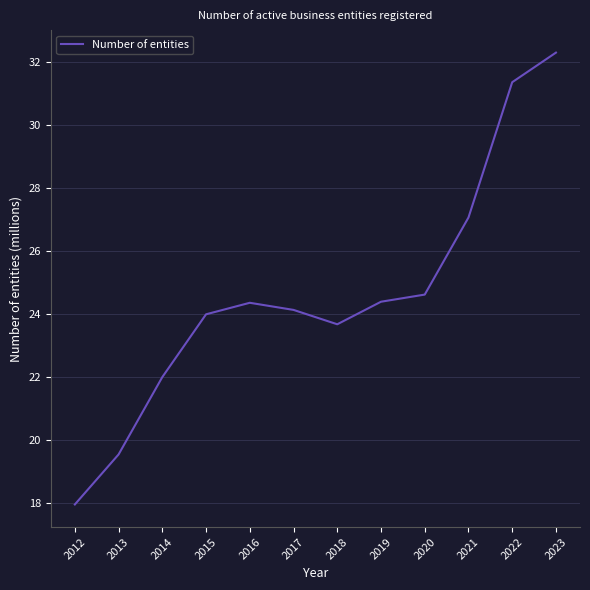

At which category does the data reach its first local valley?

2018